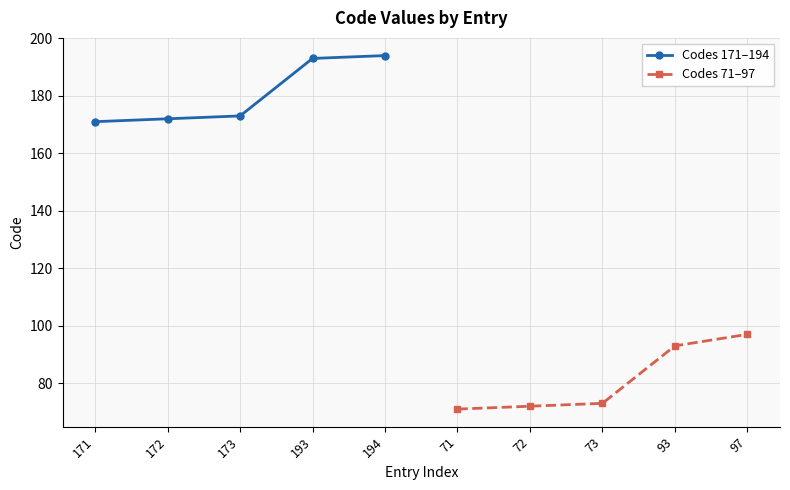

What is the difference between the second highest and second lowest values in the Codes 171–194 series?

21